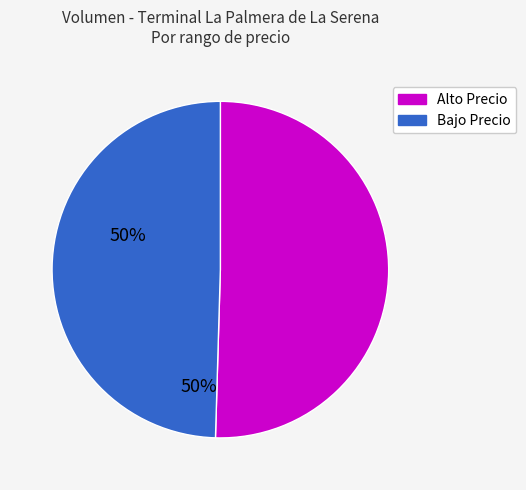

Which slice is the smallest?

Bajo Precio